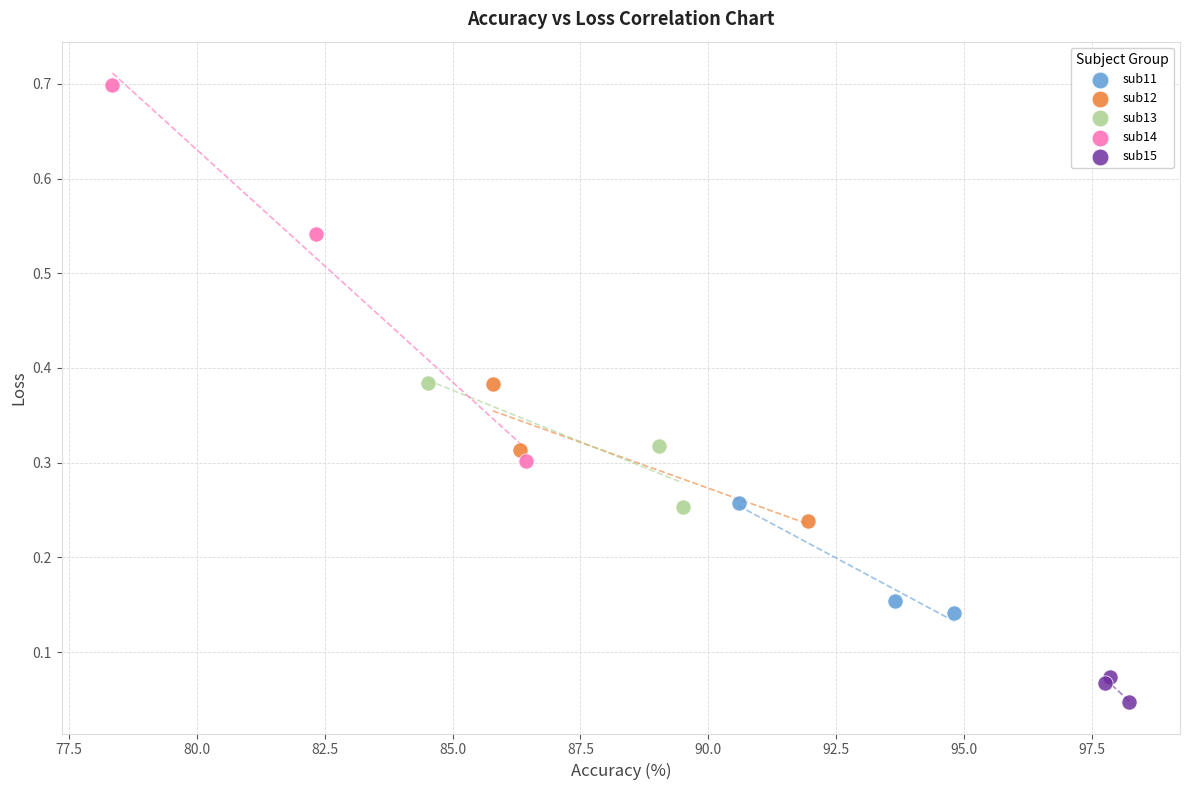

Which series has the largest Y range (max minus min)?

sub14